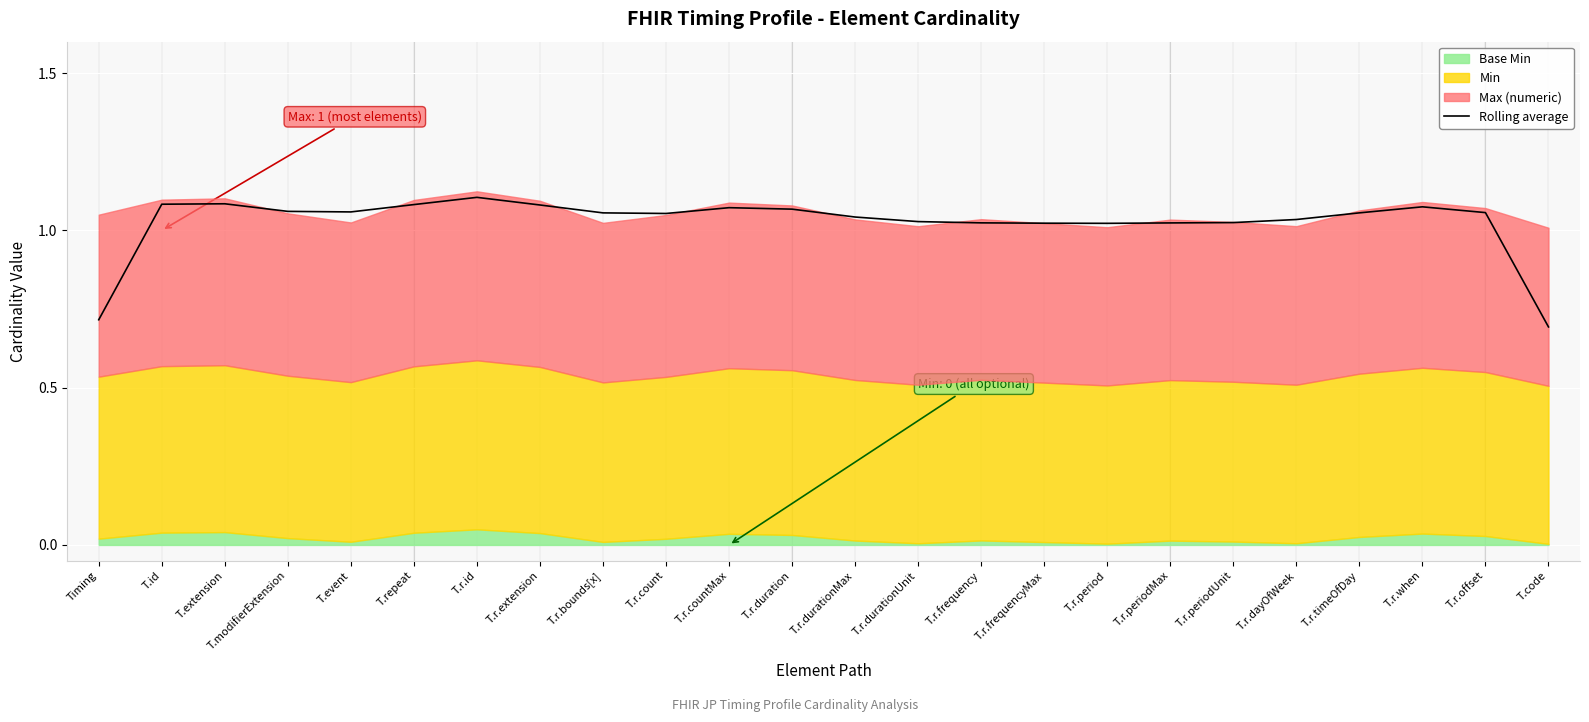

What is the difference between the maximum and minimum values?

0.4